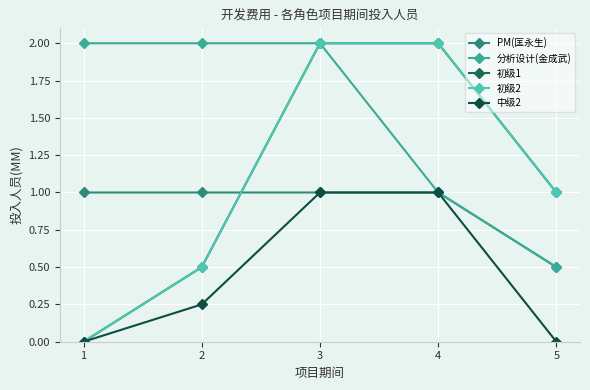

At 4, list the series in order from smallest to largest.

PM(匡永生), 分析设计(金成武), 中级2, 初级1, 初级2